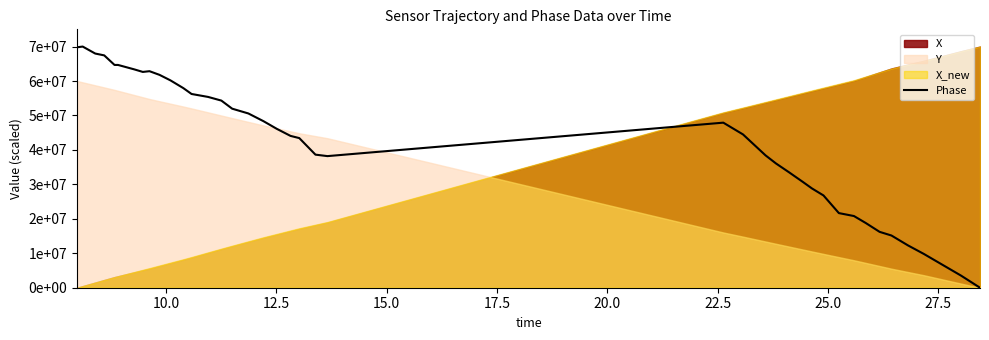

What is the average value?

42637564.4